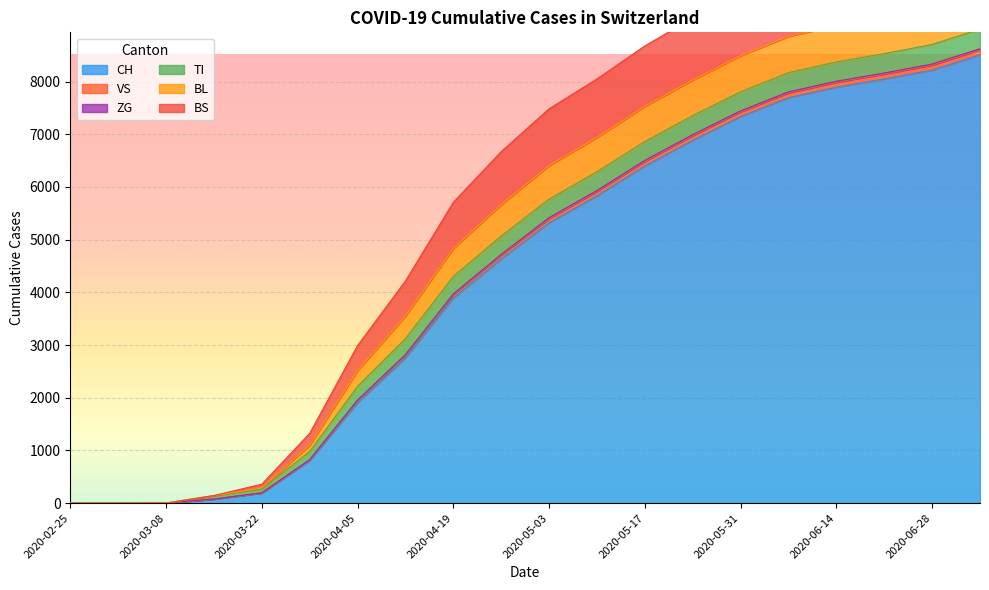

The value of CH at 2020-05-17 is 6401. True or false?

True